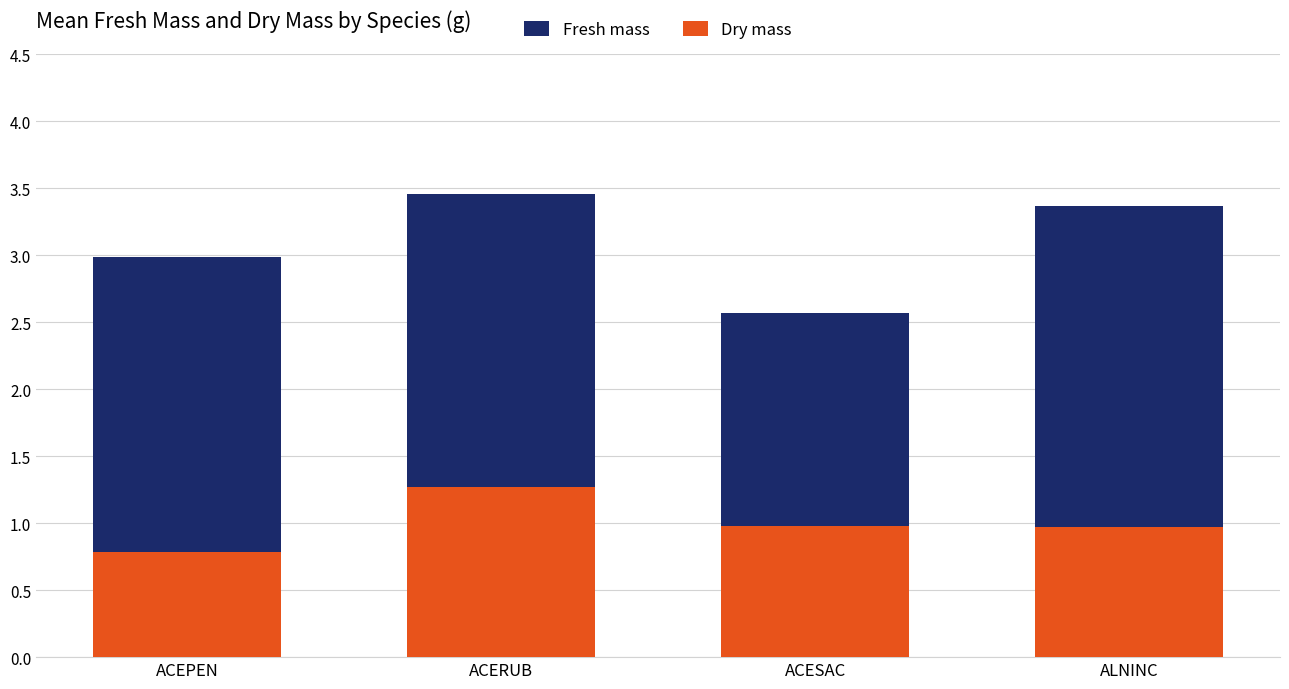

What is the greatest value displayed?

3.5